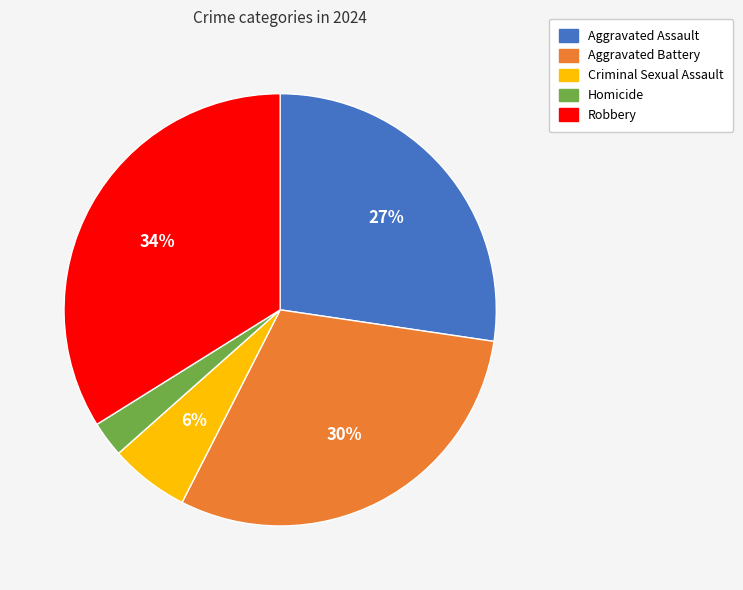

To the nearest percent, what is the combined percentage of Robbery and Criminal Sexual Assault?

40%